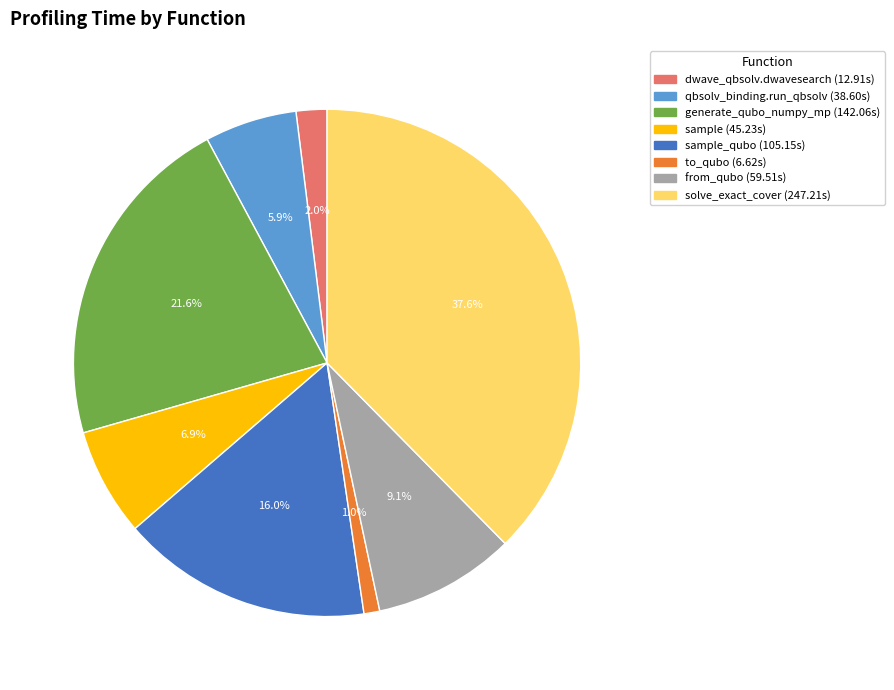

Does any single category account for the majority?

No